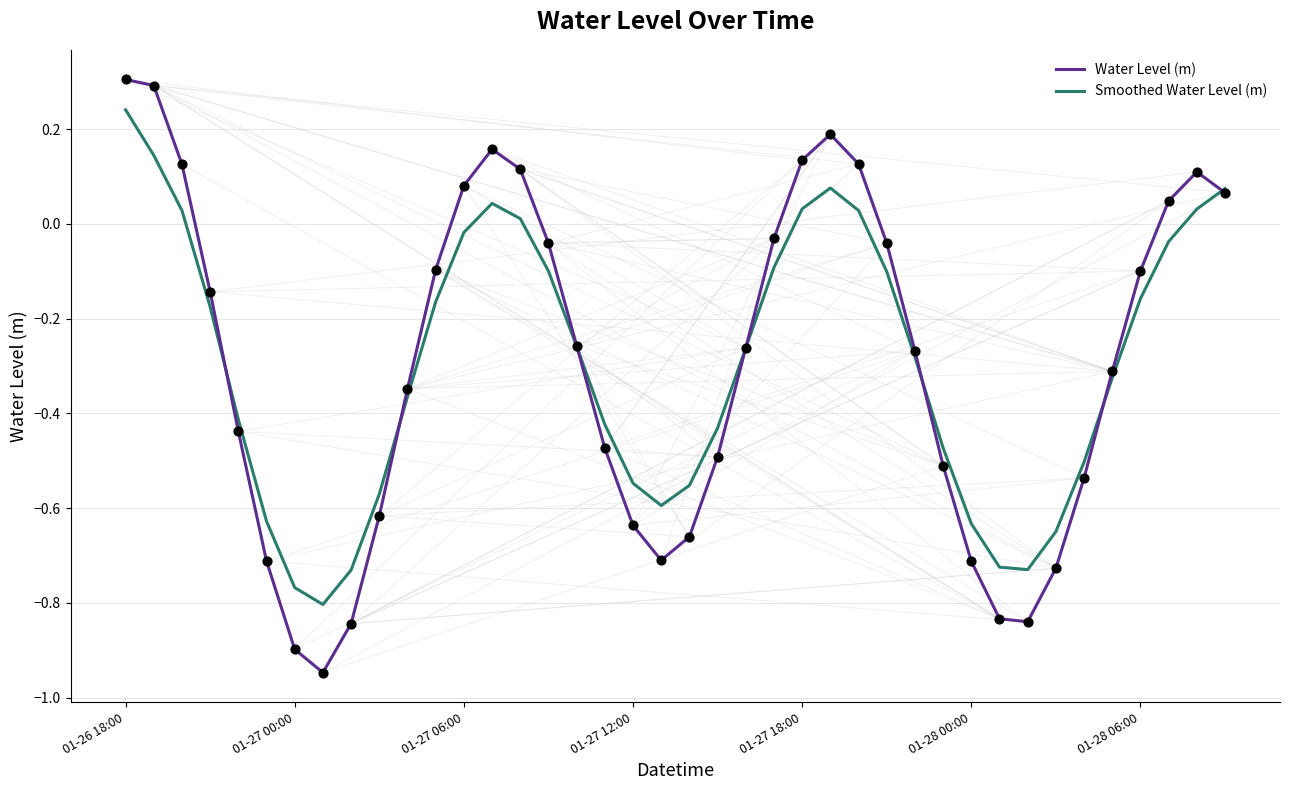

Which series has the largest range (max minus min)?

Water Level (m)